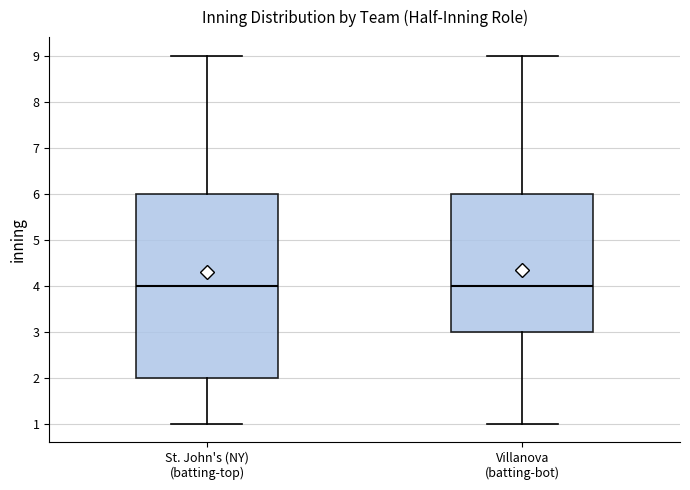

Where is the upper edge of the box for St. John's (NY) (batting-top) on the y-axis? The values are not printed on the chart, so give them approximately, as read against the axis.

6